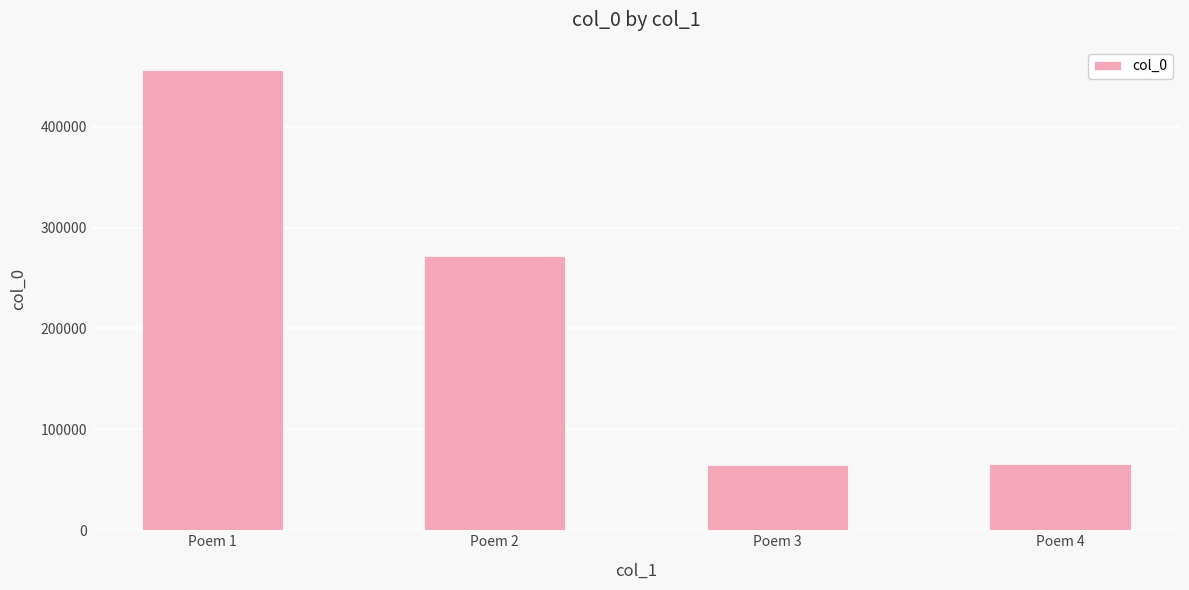

What is the value of the 3rd bar from the left?

64829